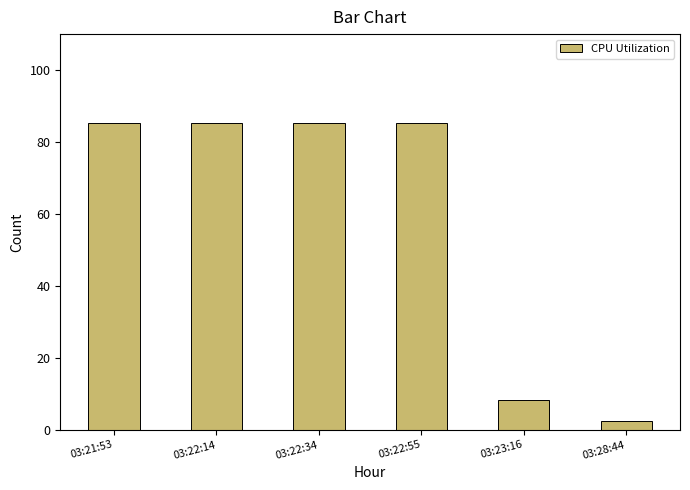

What is the label of the 1st bar from the right?

03:28:44